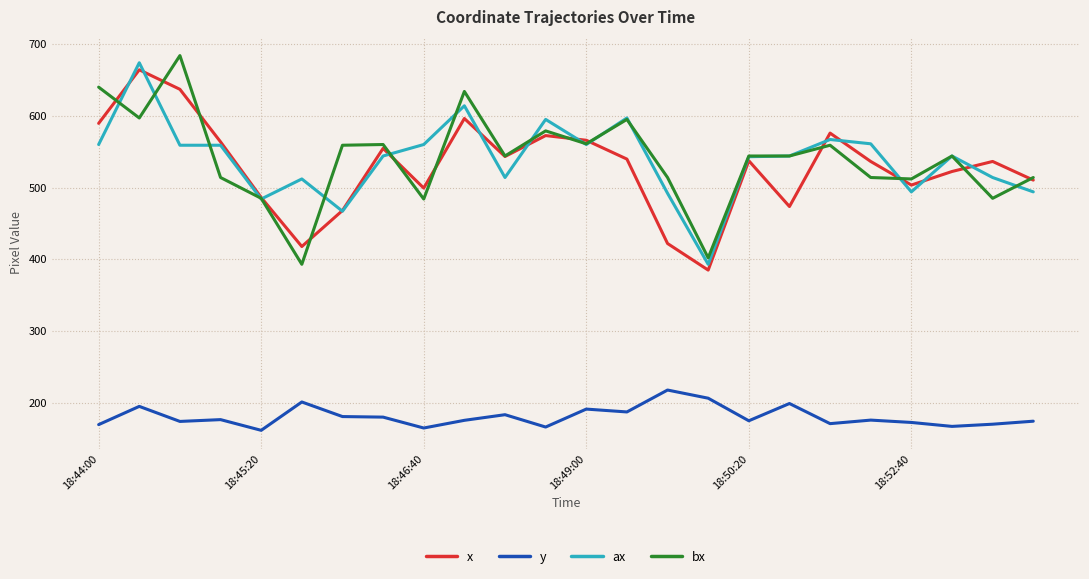

What is the minimum value for x?

384.9